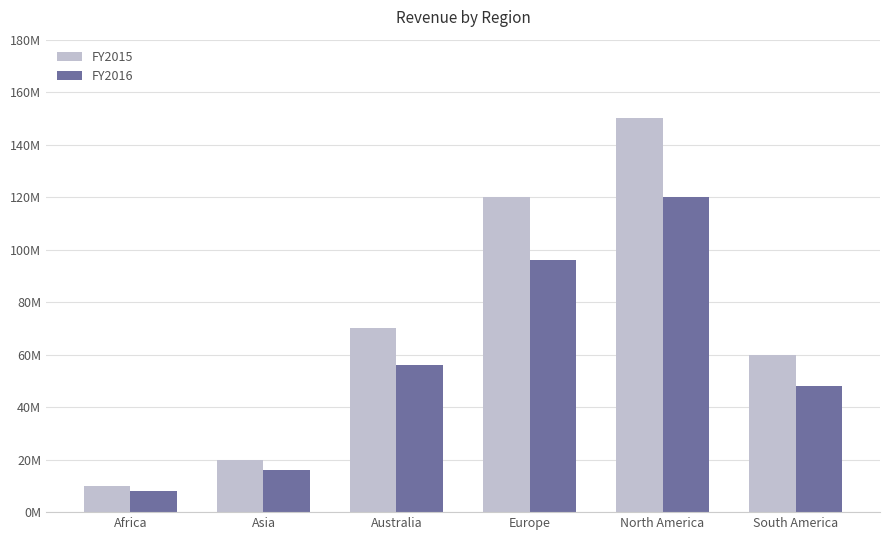

What is the highest value of the FY2016 series?

120000000